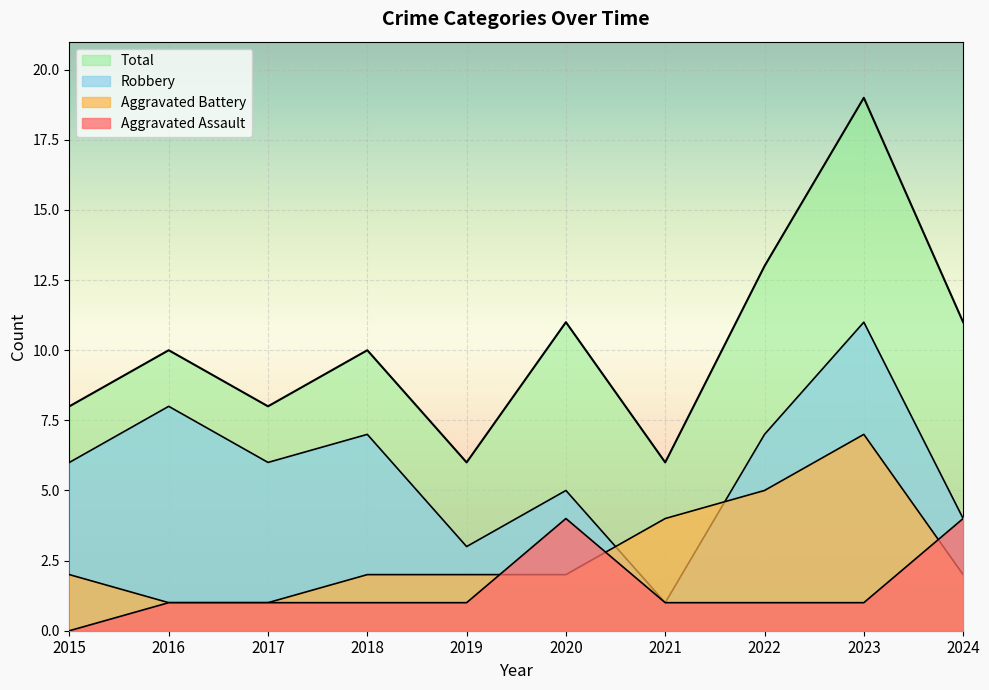

At which category does Robbery reach its first local peak?

2016